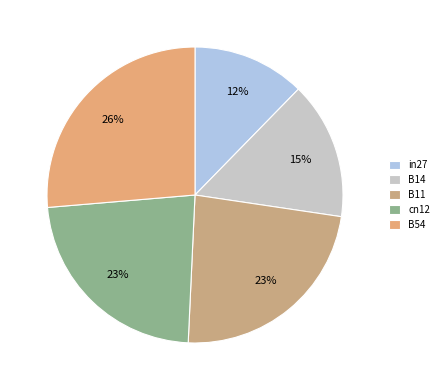

How many slices are in this pie chart?

5